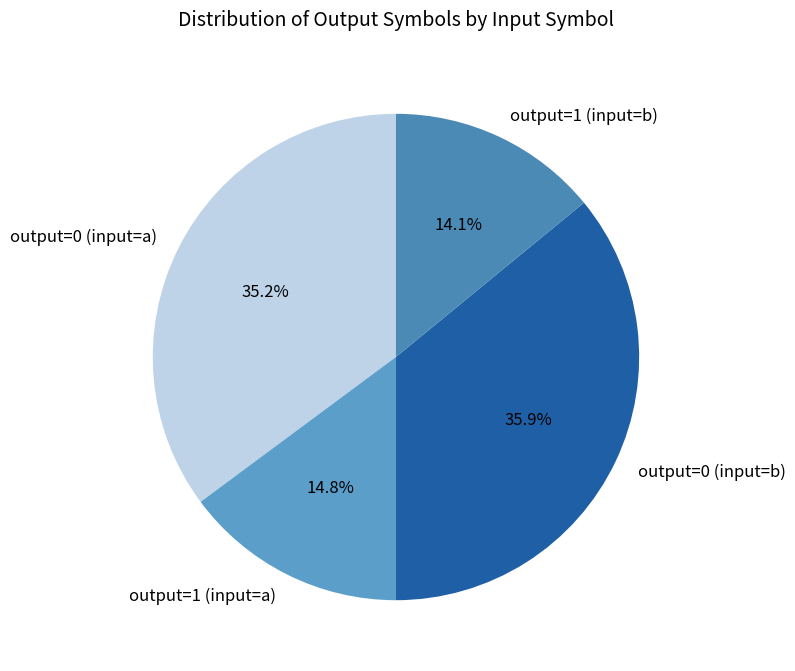

Do output=1 (input=b) and output=1 (input=a) together represent more than half of the pie?

No